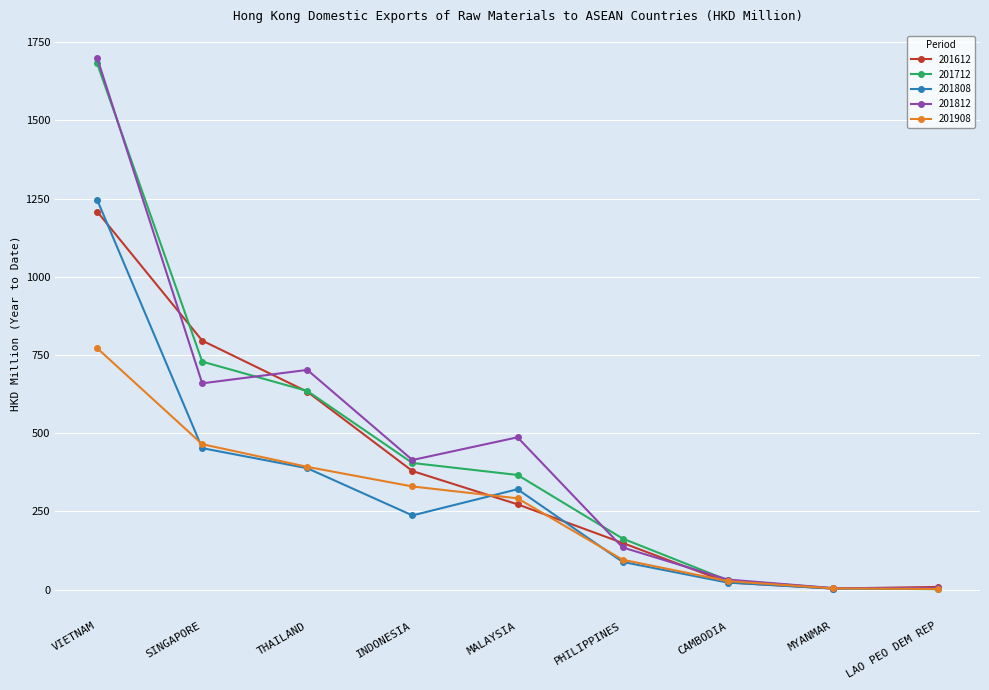

What is the difference between the maximum and minimum values in the 201908 series?

770.0